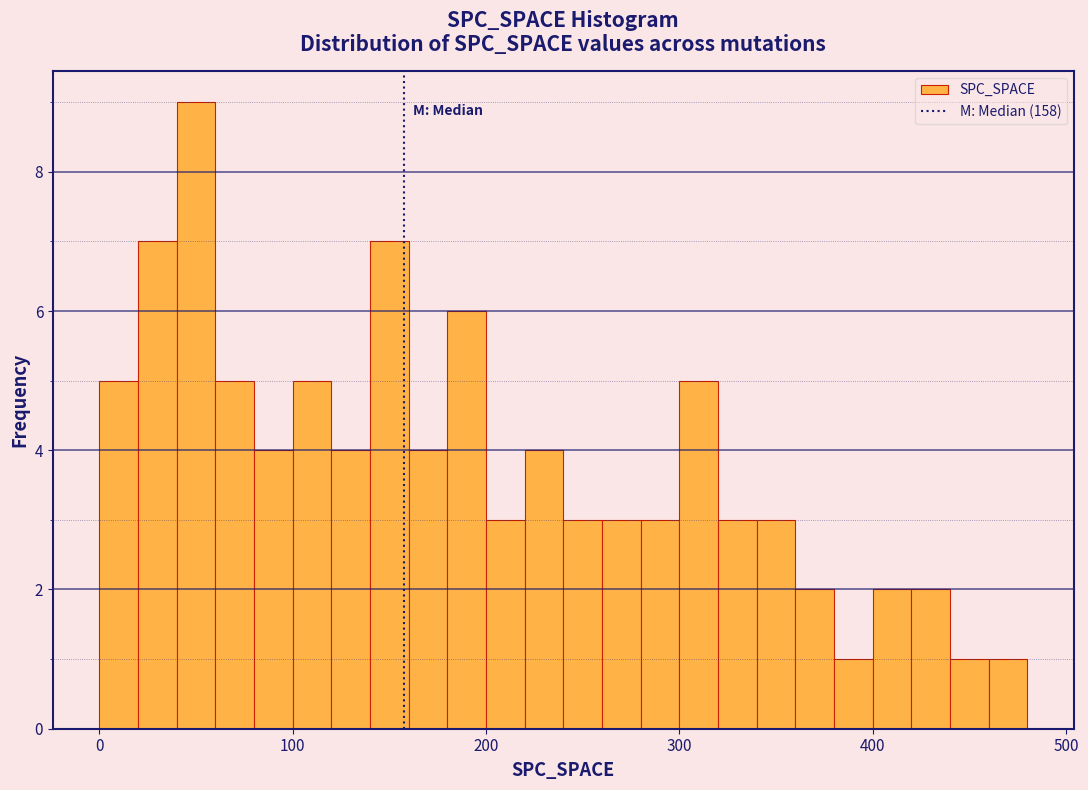

Around what value on the x-axis is the tallest bar? Give the approximate position of its centre, as read against the axis.

50